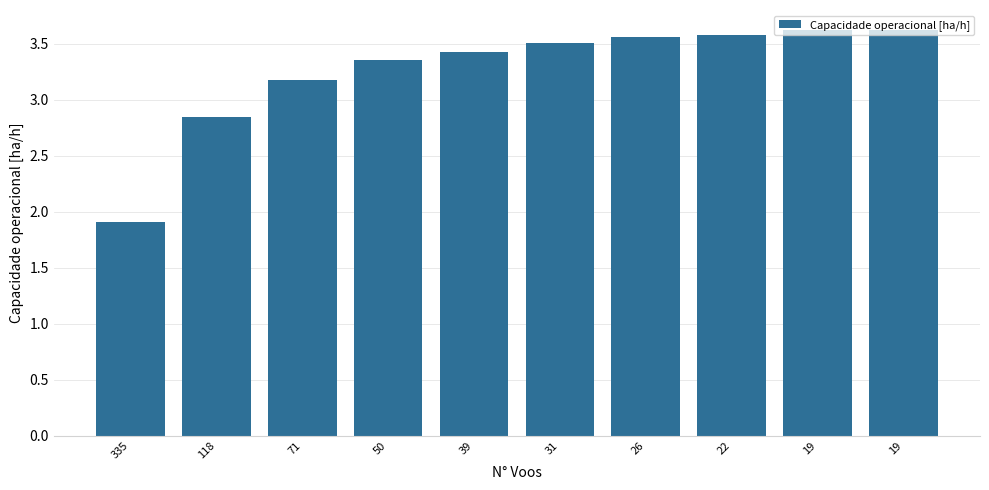

Are the bars horizontal?

No